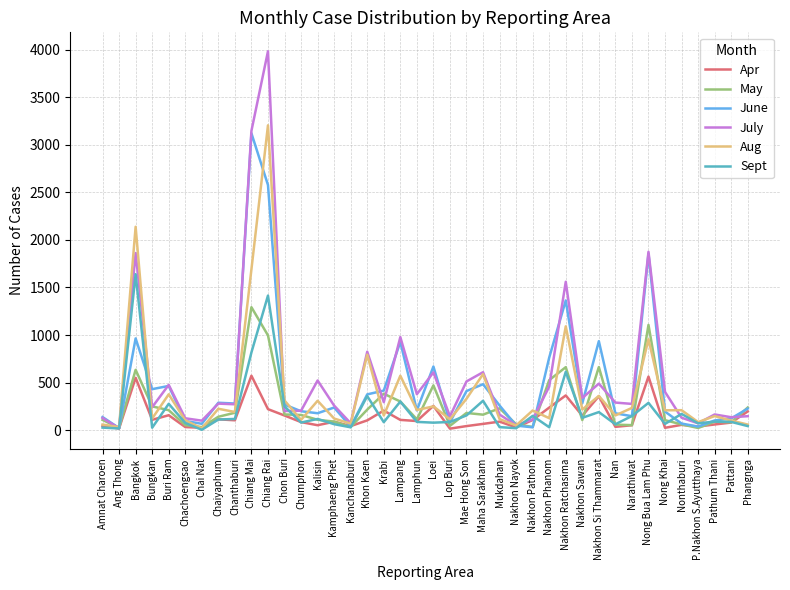

Which series has the widest spread of values?

July